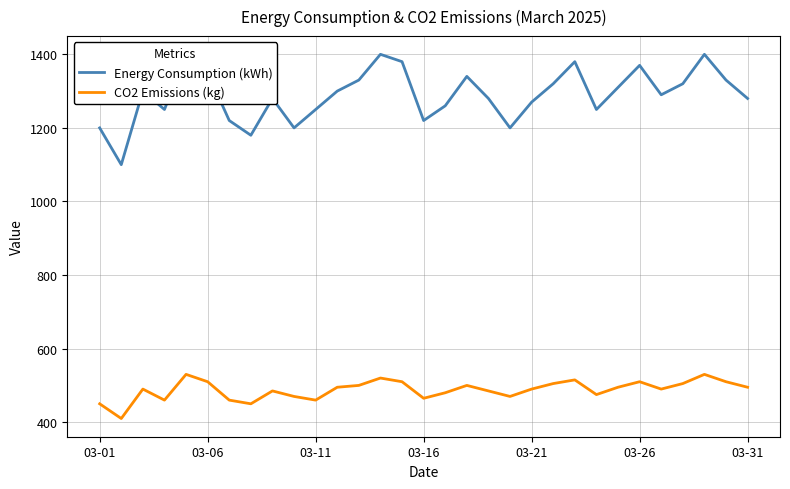

True or false: Energy Consumption (kWh) and CO2 Emissions (kg) cross at least once.

False